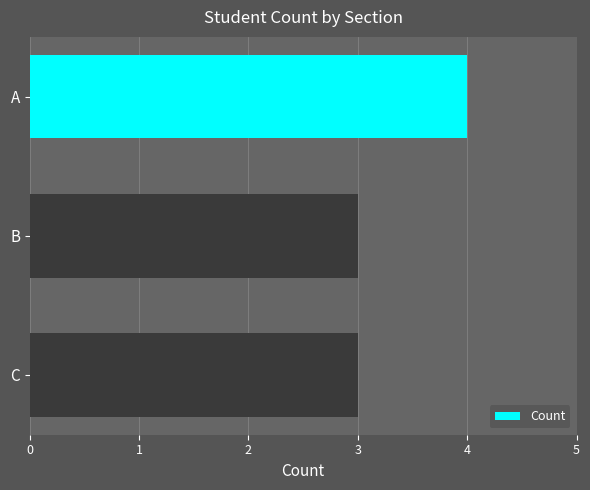

How many values are between 3 and 4?

3